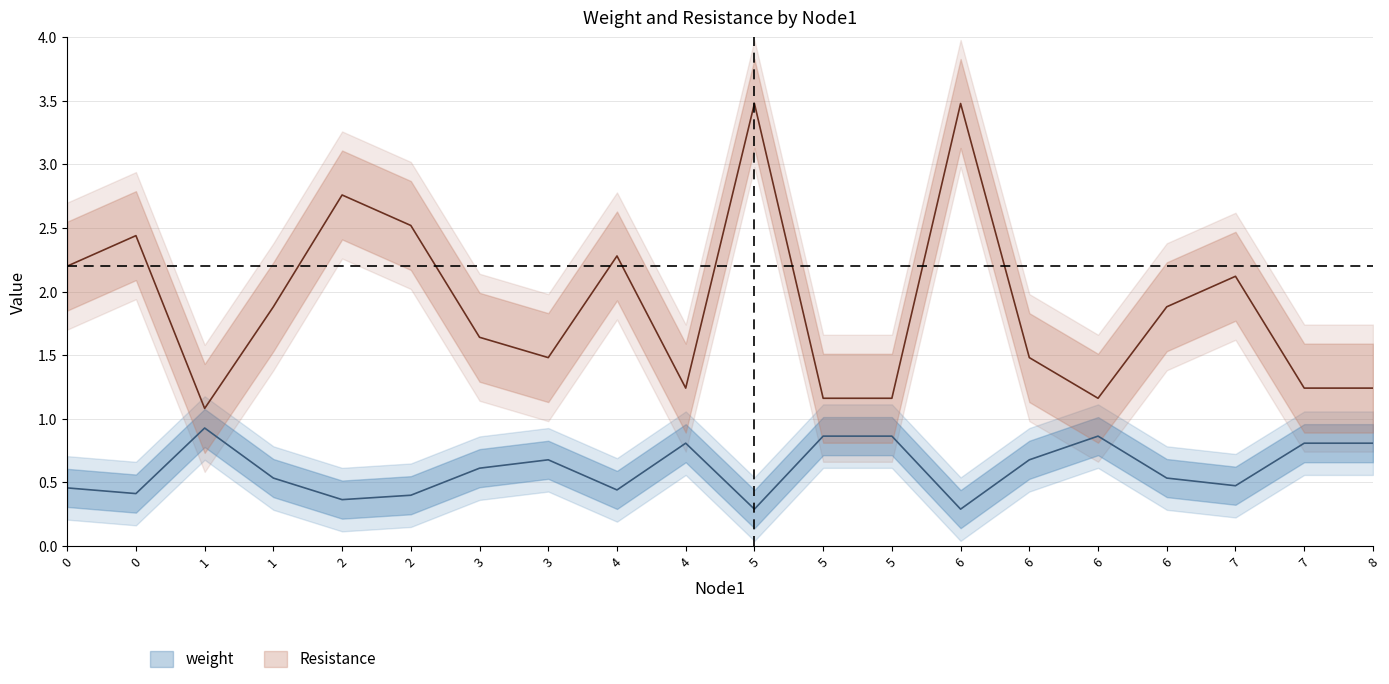

True or false: Resistance and weight intersect in this chart.

False